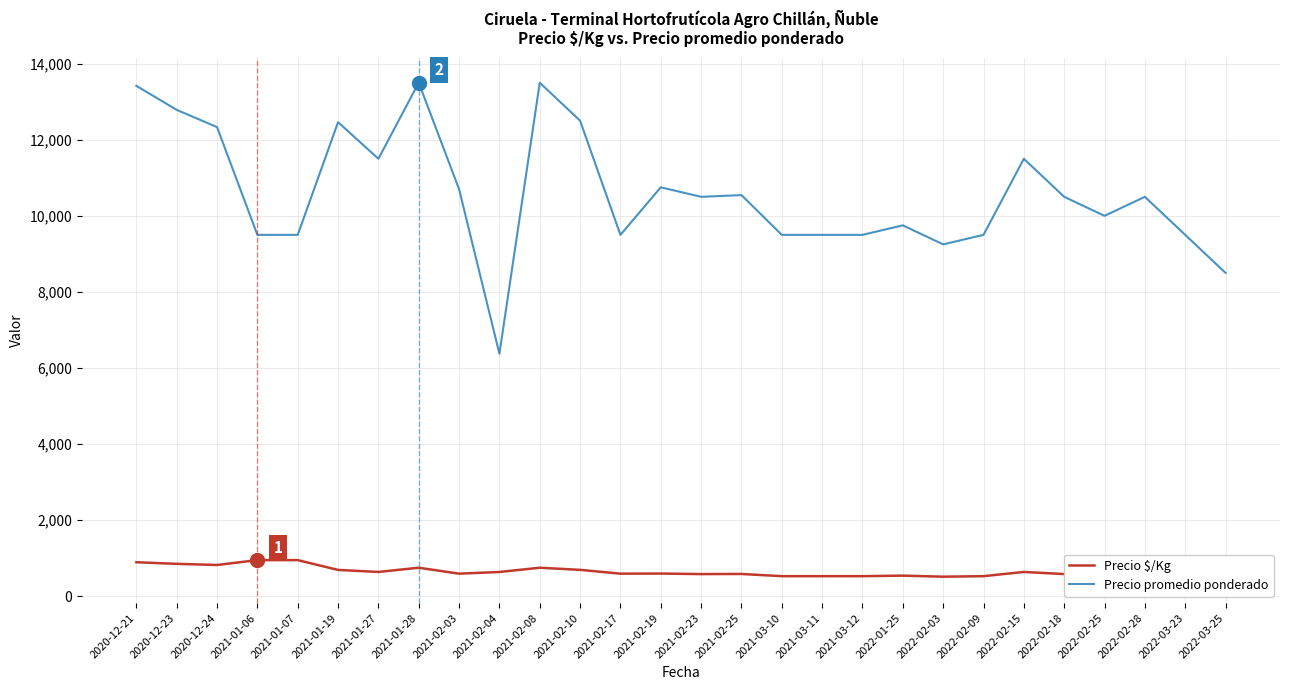

Reading left to right, list all the values displayed in this chart.

Precio $/Kg: 2020-12-21=894	2020-12-23=852	2020-12-24=822	2021-01-06=950	2021-01-07=950	2021-01-19=692	2021-01-27=639	2021-01-28=750	2021-02-03=594	2021-02-04=638	2021-02-08=750	2021-02-10=694	2021-02-17=594	2021-02-19=597	2021-02-23=583	2021-02-25=586	2021-03-10=528	2021-03-11=528	2021-03-12=528	2022-01-25=542	2022-02-03=514	2022-02-09=528	2022-02-15=639	2022-02-18=583	2022-02-25=556	2022-02-28=583	2022-03-23=528	2022-03-25=472
Precio promedio ponderado: 2020-12-21=13417	2020-12-23=12786	2020-12-24=12333	2021-01-06=9500	2021-01-07=9500	2021-01-19=12462	2021-01-27=11500	2021-01-28=13500	2021-02-03=10700	2021-02-04=6375	2021-02-08=13500	2021-02-10=12500	2021-02-17=9500	2021-02-19=10750	2021-02-23=10500	2021-02-25=10545	2021-03-10=9500	2021-03-11=9500	2021-03-12=9500	2022-01-25=9750	2022-02-03=9250	2022-02-09=9500	2022-02-15=11500	2022-02-18=10500	2022-02-25=10000	2022-02-28=10500	2022-03-23=9500	2022-03-25=8500